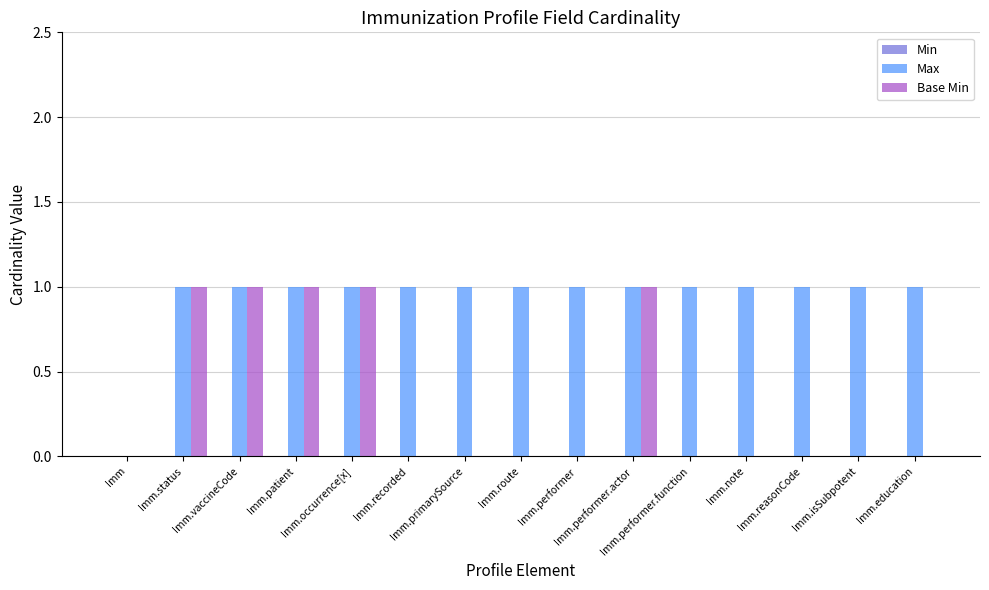

What is the sum of all Max values?

14